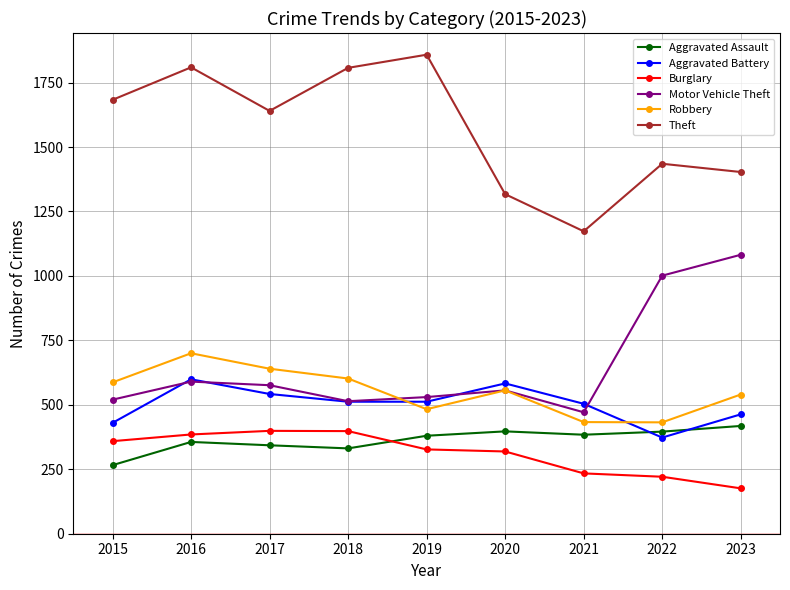

Is the value of Aggravated Battery at 2022 greater than the value of Robbery at 2023?

No